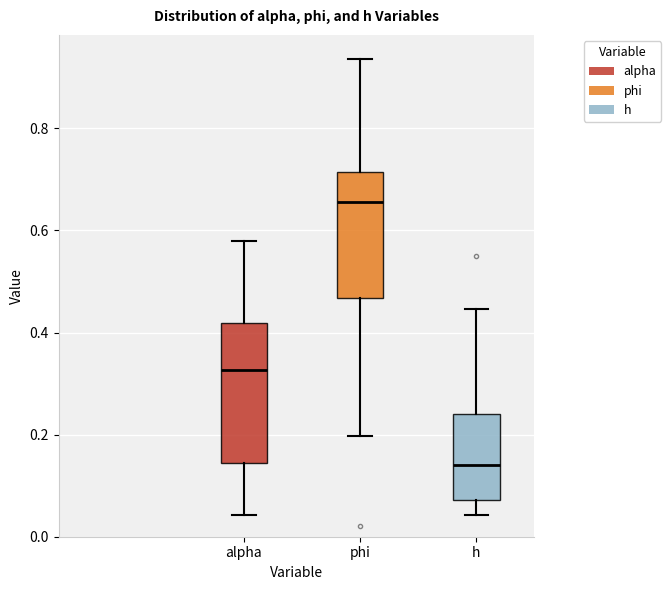

Reading left to right, read every box against the y-axis: the position of its median line, the range the box covers, and the ends of its whiskers. The values are not printed on the chart, so give them approximately, as read against the axis.

alpha: median 0.32, box 0.14 to 0.42, whiskers 0.04 to 0.58
phi: median 0.66, box 0.46 to 0.72, whiskers 0.20 to 0.94
h: median 0.14, box 0.08 to 0.24, whiskers 0.04 to 0.44